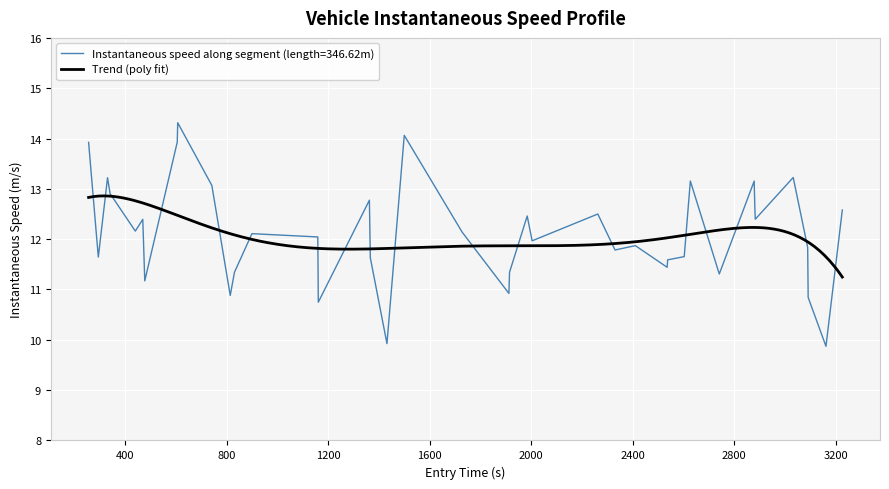

What is the value of the 13th point from the left?

12.1